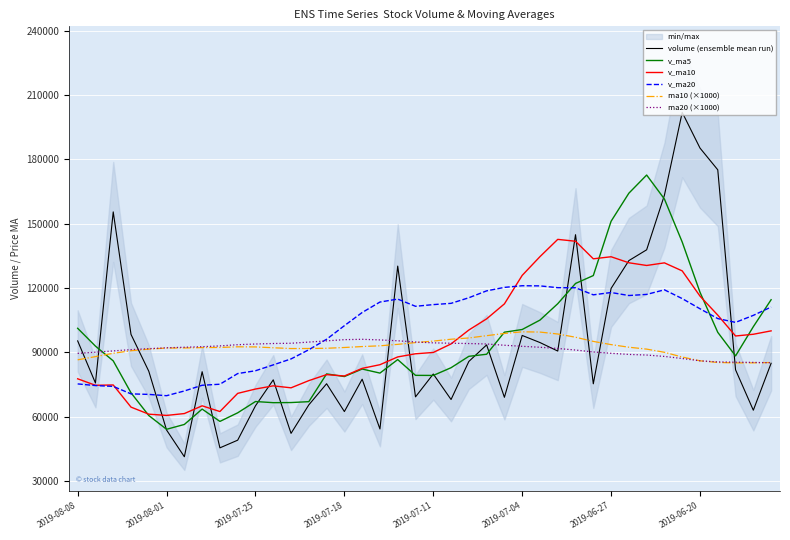

Is the value of v_ma5 at 11 greater than the value of v_ma20 at 19?

No